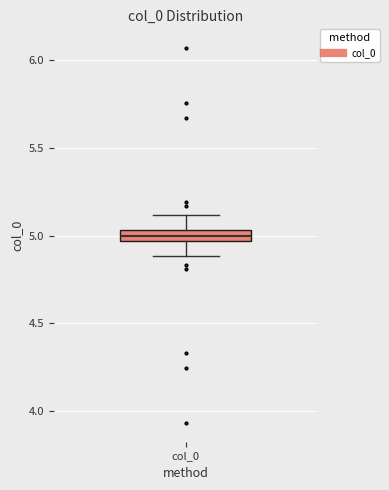

Where is the lower edge of the box for col_0 on the y-axis? The values are not printed on the chart, so give them approximately, as read against the axis.

4.95